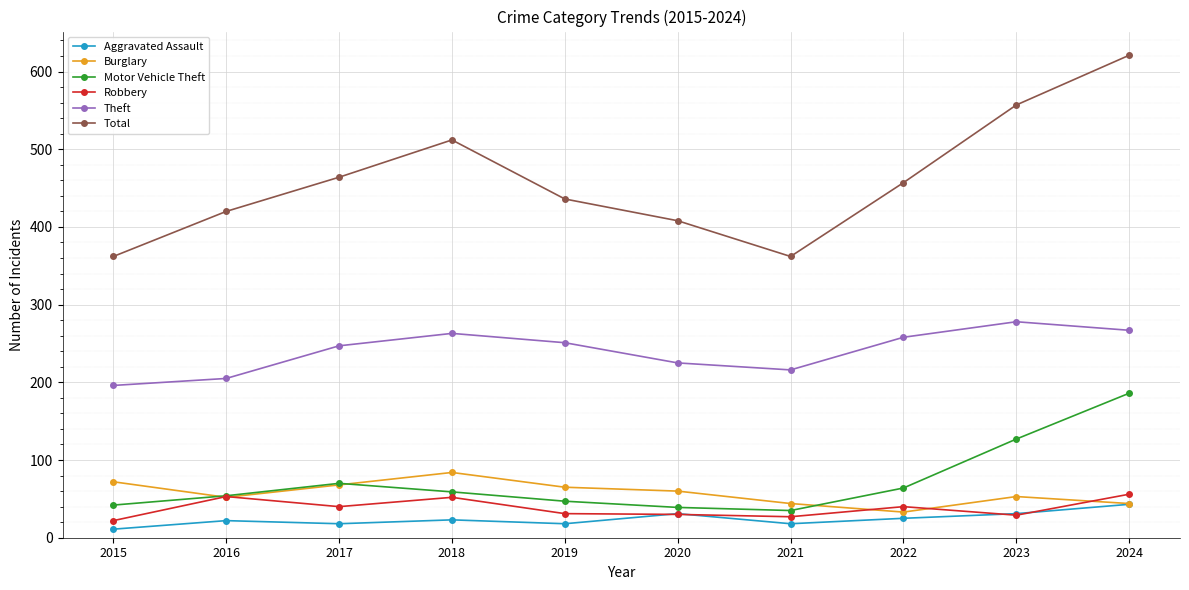

What is the spread (max minus min) of values at 2018?

489